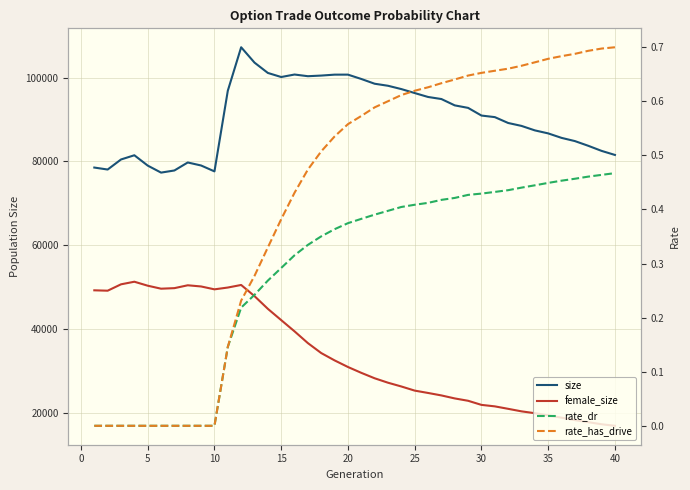

Is the value of size at 37 greater than the value of rate_dr at 32?

Yes